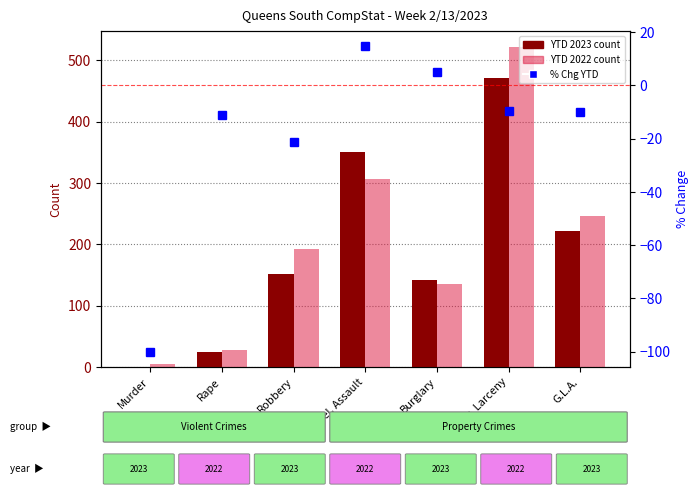

Is the value of YTD 2023 at Fel. Assault greater than the value of YTD 2022 at Rape?

Yes